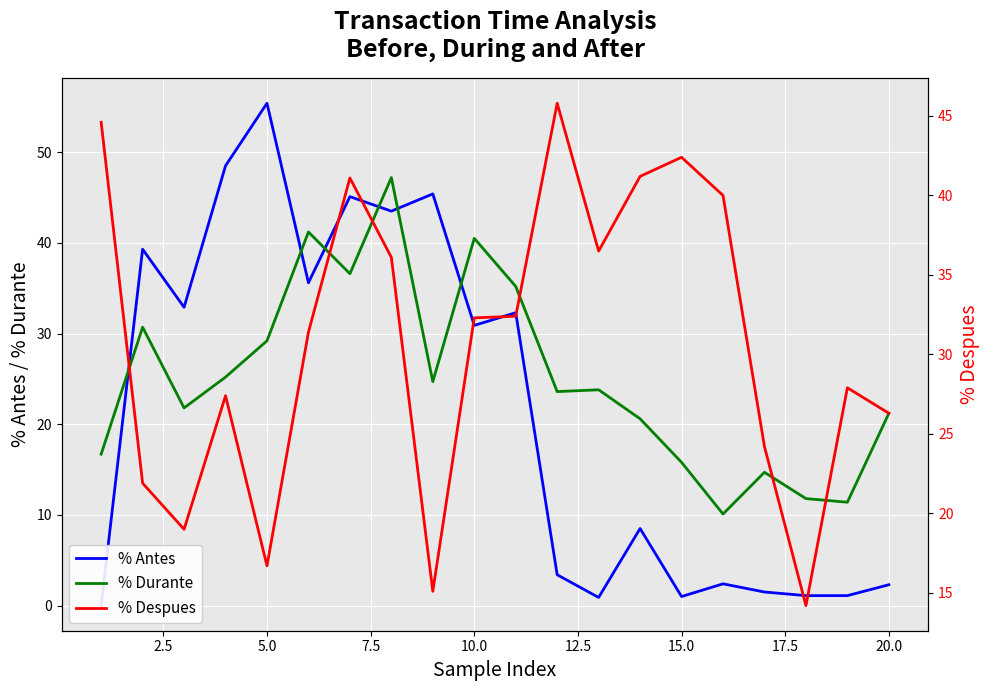

At which label is % Durante closest to 28?

5.0